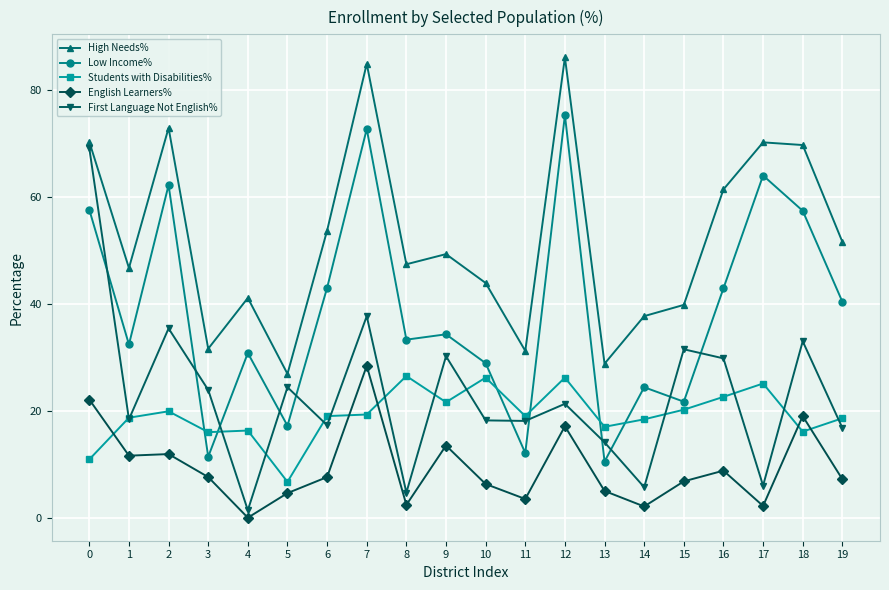

What is the maximum value for First Language Not English%?

69.2